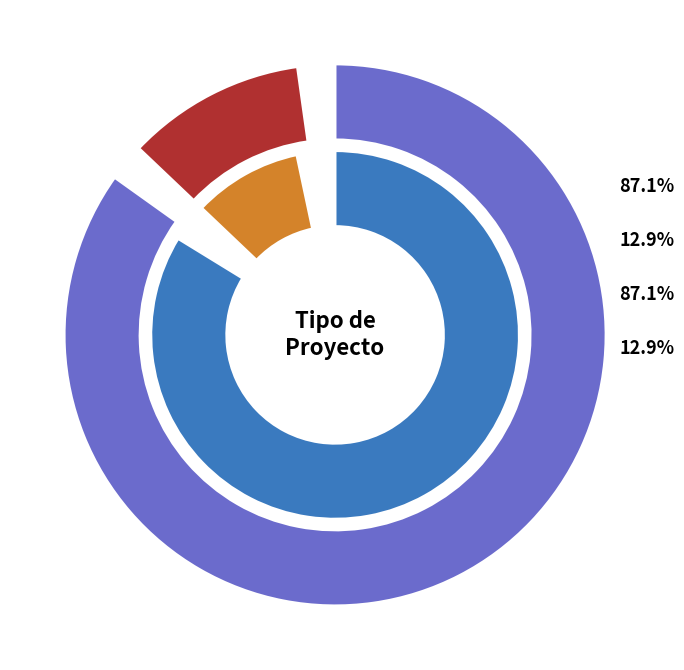

Between DIA and EIA, which is larger?

DIA